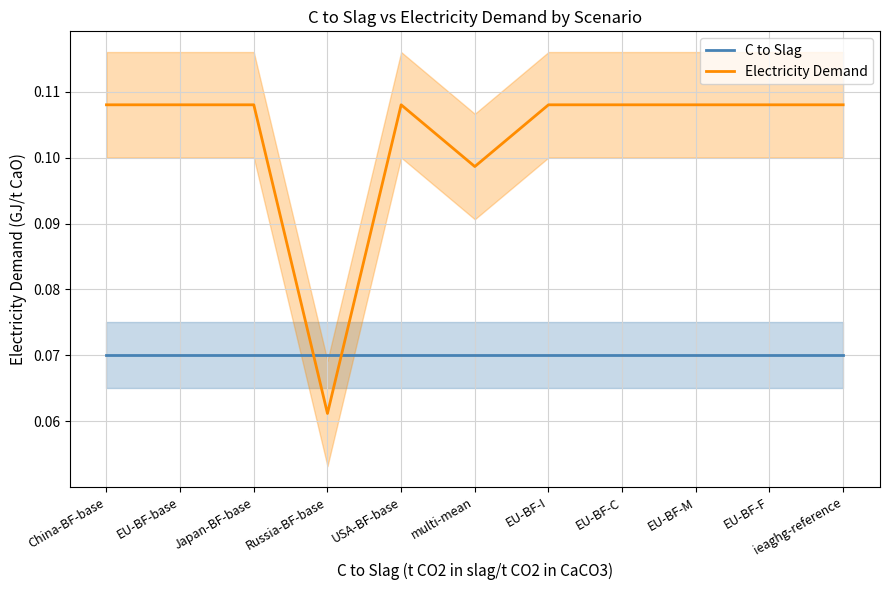

Which series has the widest spread of values?

Electricity Demand